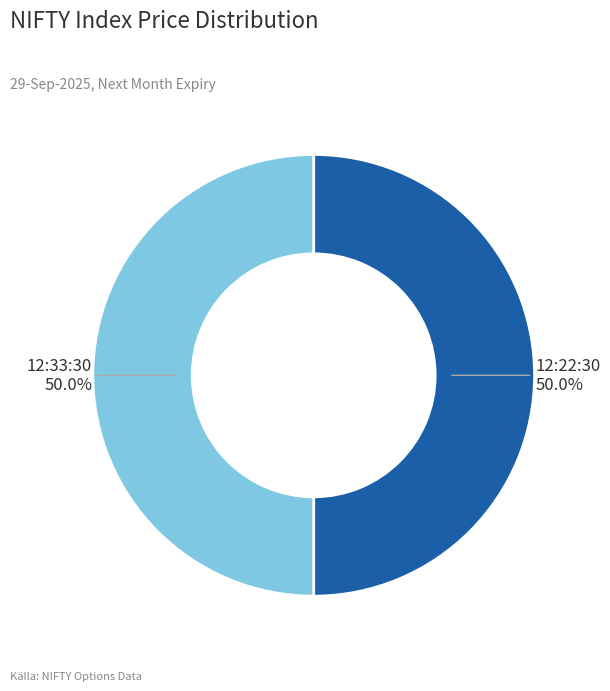

Count the number of slices in the pie.

2